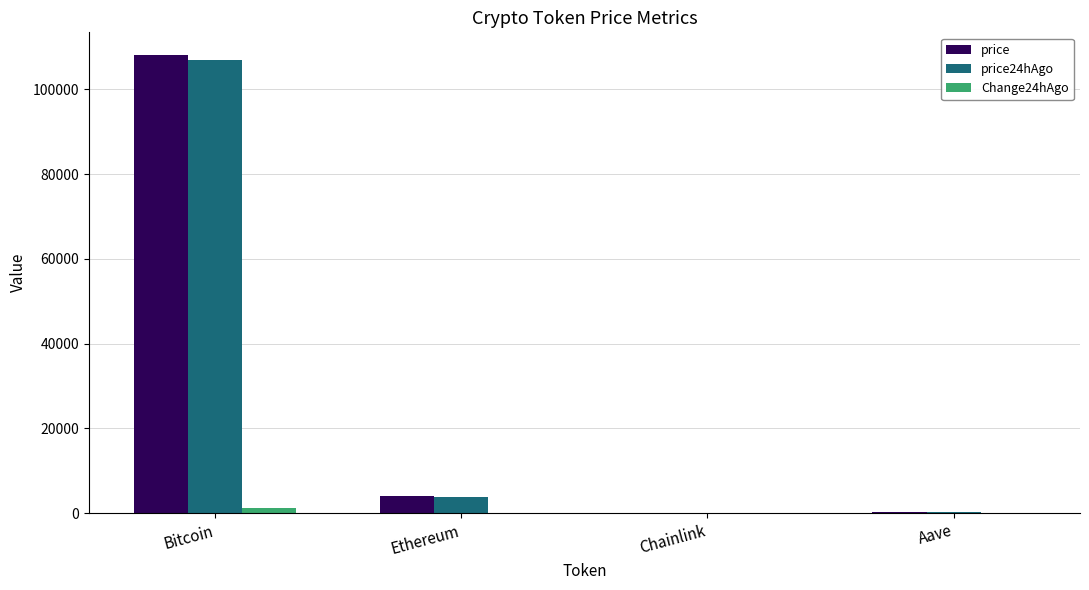

At which label is Change24hAgo closest to 569?

Ethereum